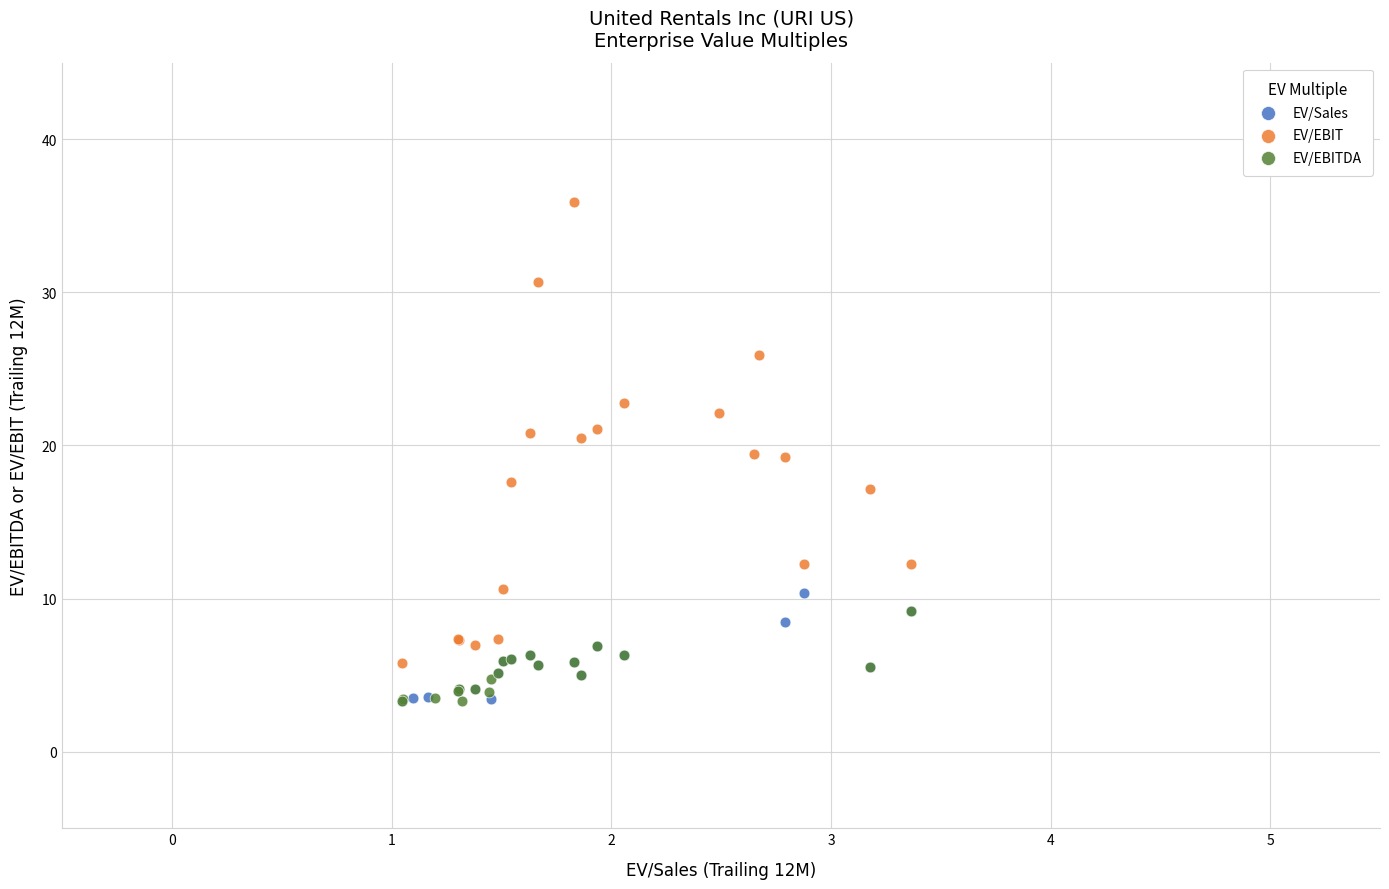

What are all the series names shown in the legend?

EV/Sales, EV/EBIT, EV/EBITDA